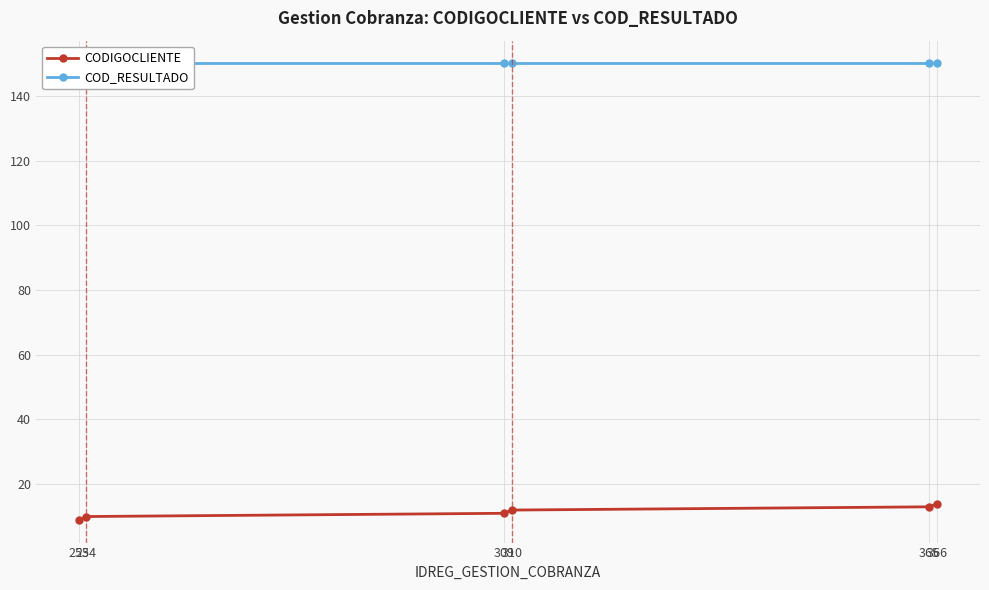

At 253, list the series in order from largest to smallest.

COD_RESULTADO, CODIGOCLIENTE